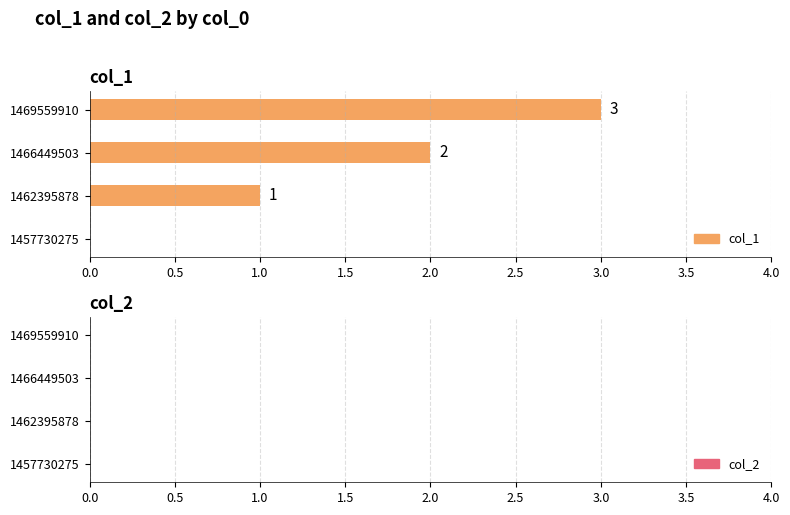

Which series has the largest total across all categories?

col_1